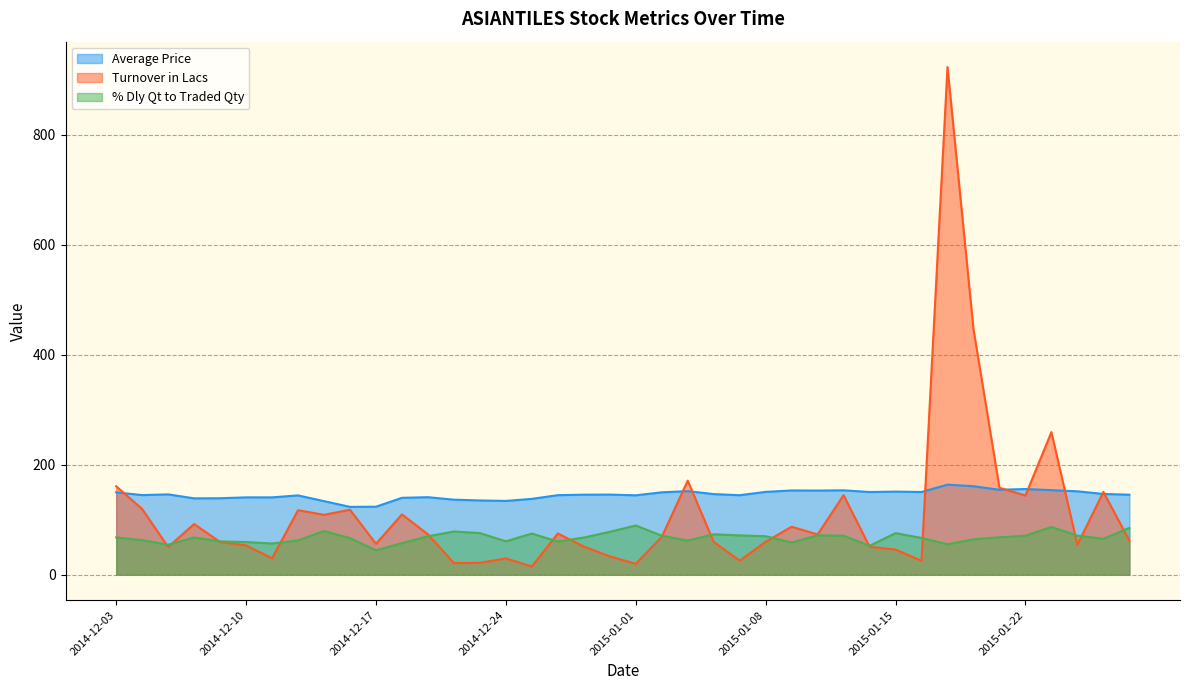

What is the label of the 38th point from the right?

2014-12-05